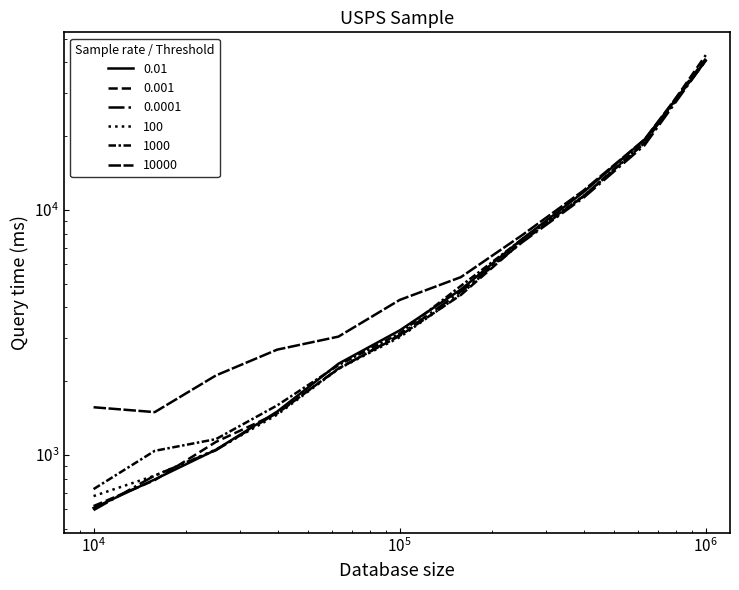

At which label does 0.0001 first exceed 3086?

158489